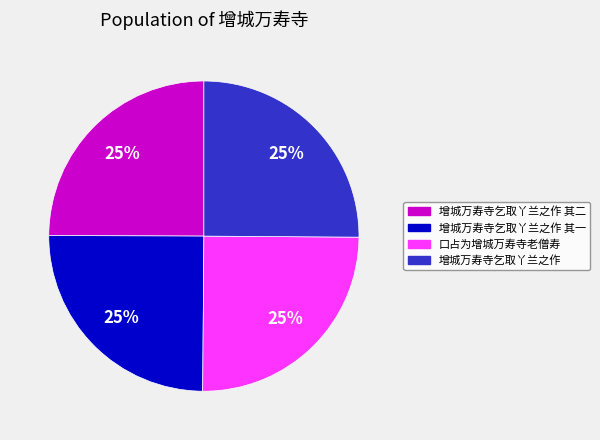

To the nearest percent, what is the combined percentage of 口占为增城万寿寺老僧寿 and 增城万寿寺乞取丫兰之作 其二?

50%